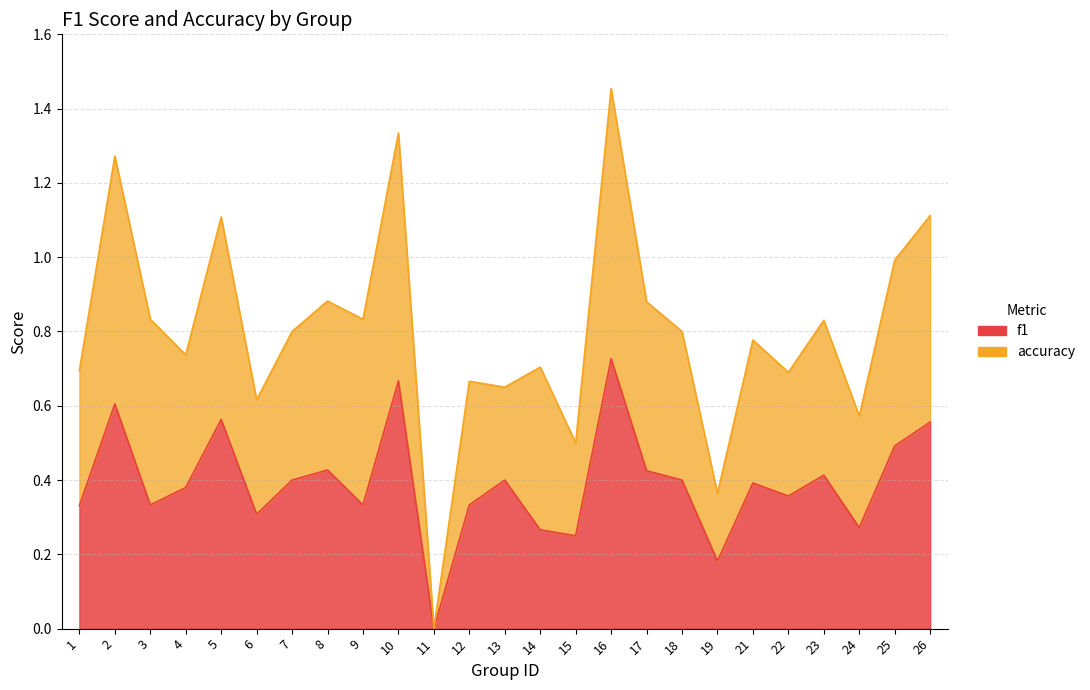

The value at 1 is 0.3. True or false?

True